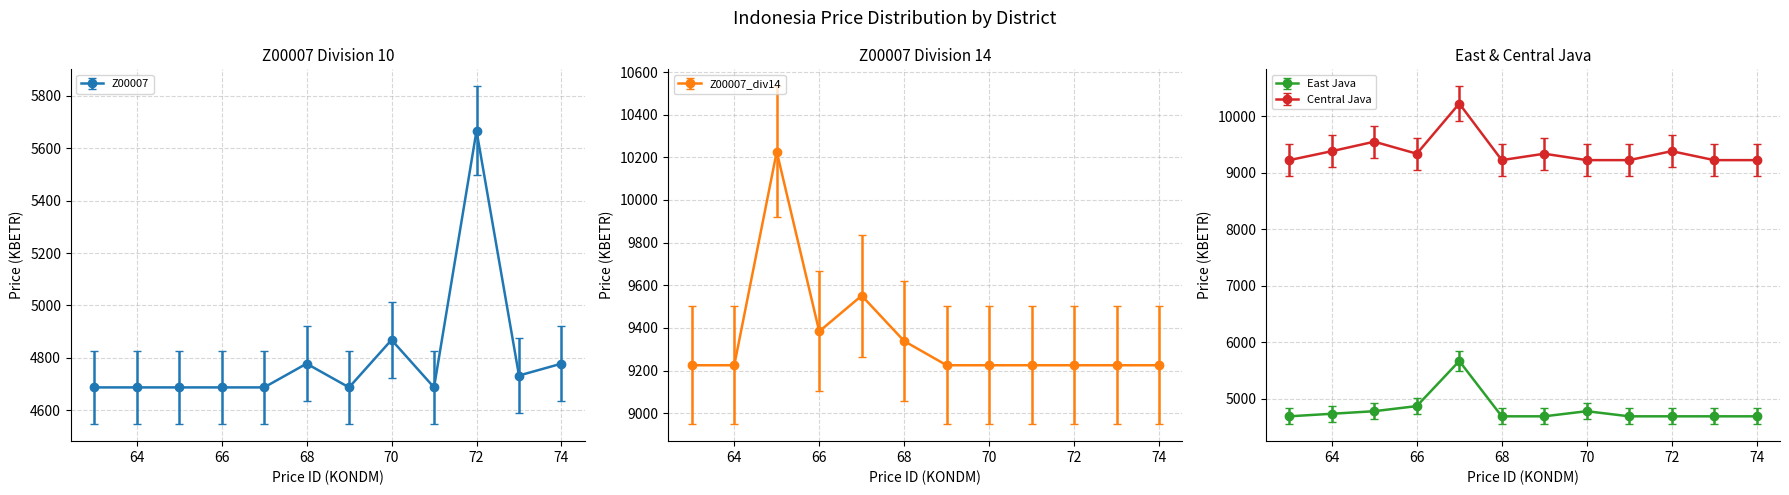

What is the highest value of the Central Java series?

10226.7